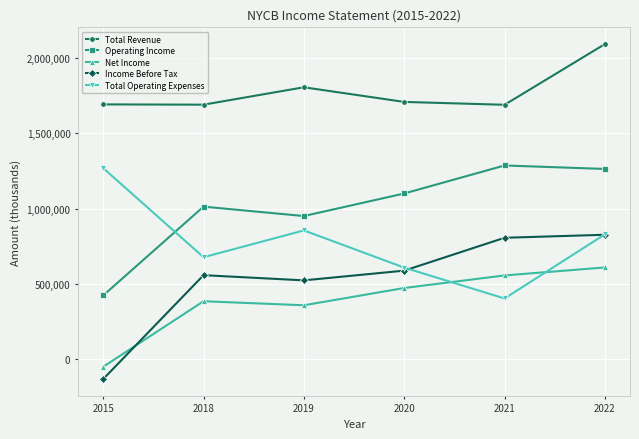

At 2021, list the series in order from largest to smallest.

Total Revenue, Operating Income, Income Before Tax, Net Income, Total Operating Expenses